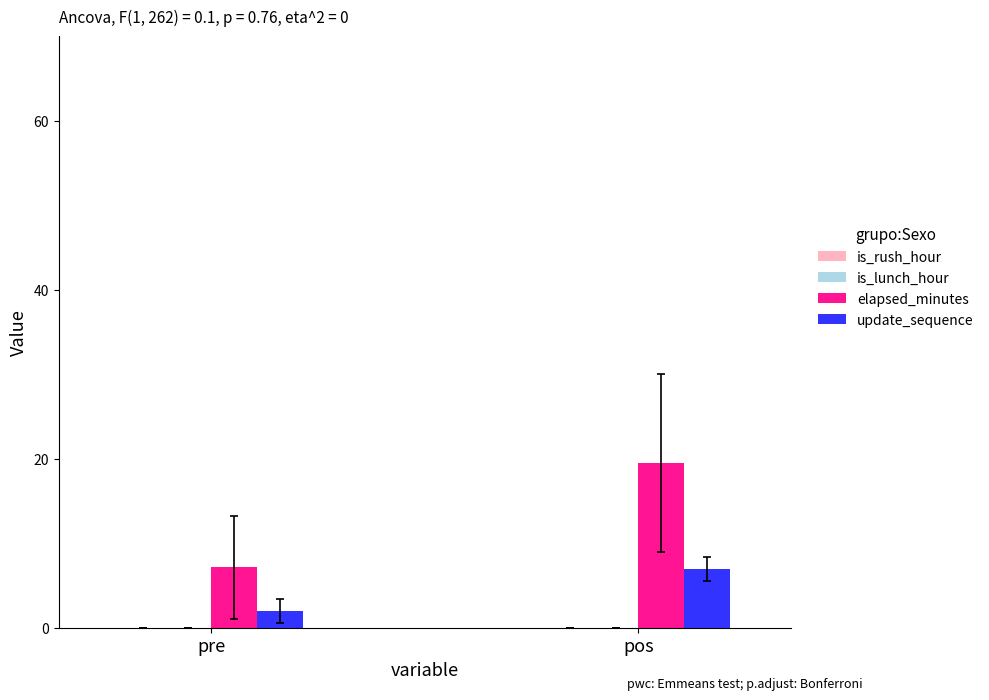

The elapsed_minutes series shows 14.3 at 2. True or false?

False